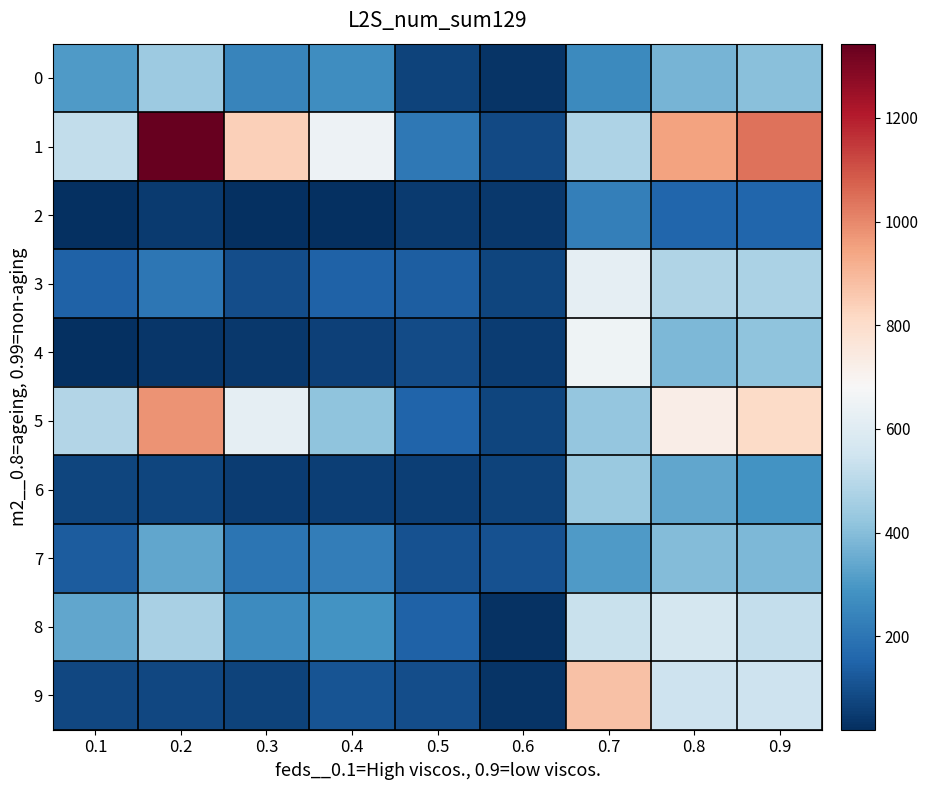

Where is 7 nearest to the value 249?

0.4